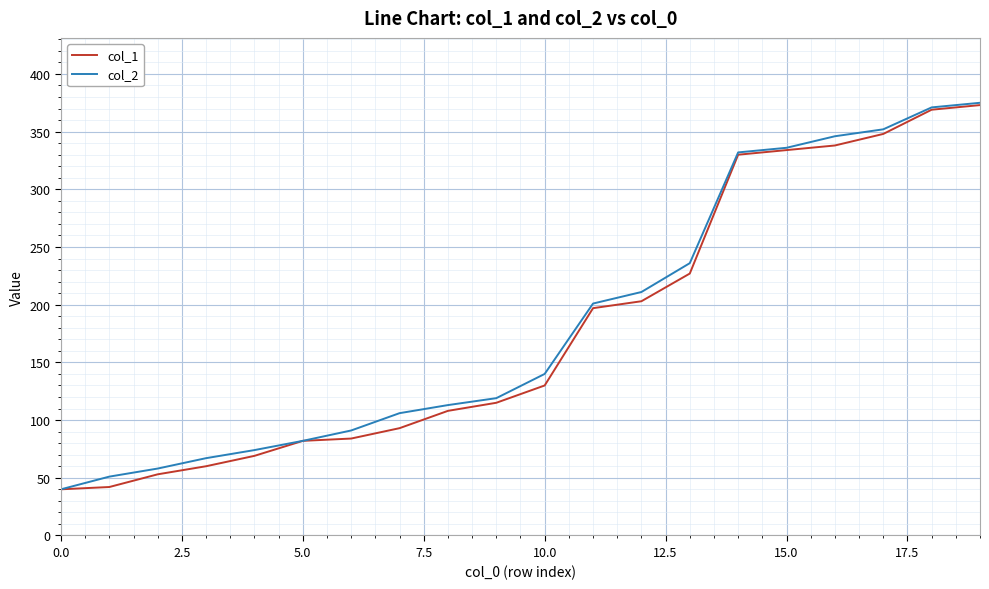

What is the maximum value shown in the chart?

375